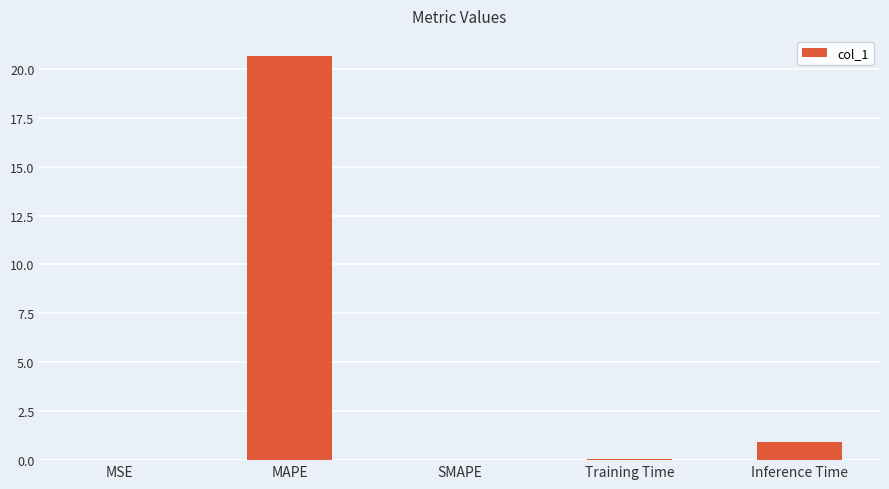

How many series are shown in this chart?

1